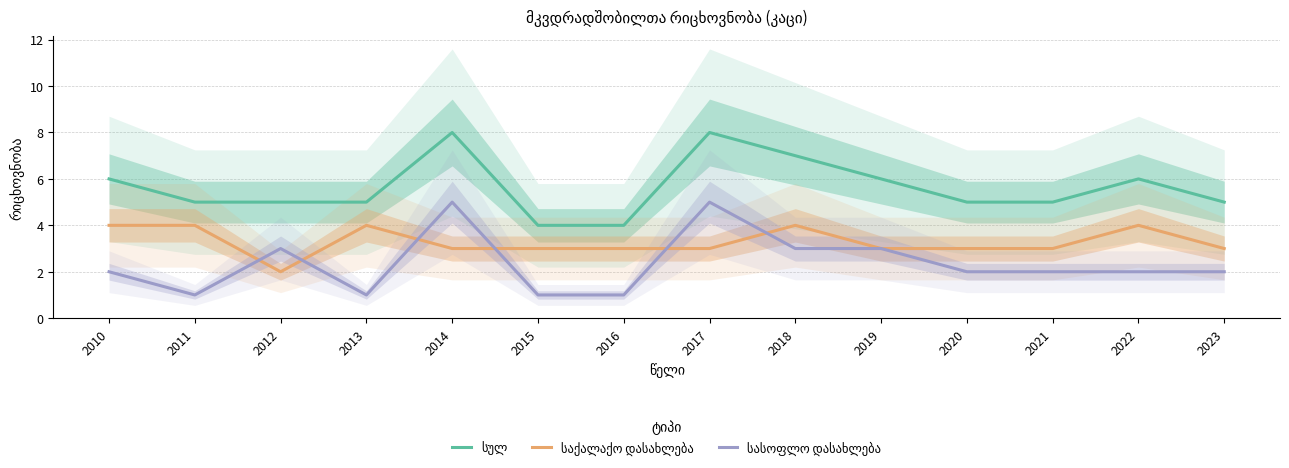

What are all the series names shown in the legend?

სულ, საქალაქო დასახლება, სასოფლო დასახლება